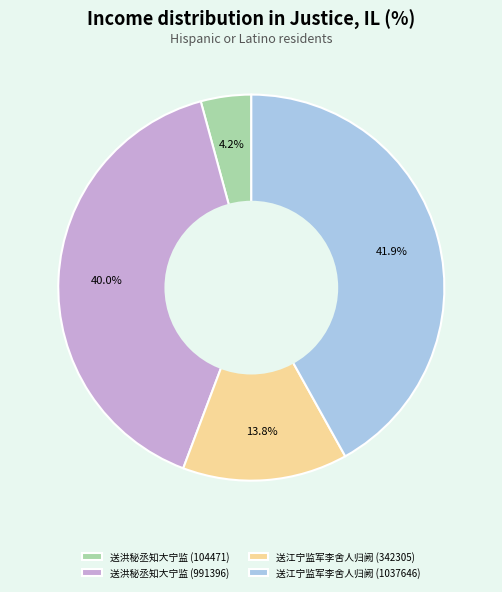

True or false: 送洪秘丞知大宁监 (991396) accounts for 40% of the total.

True